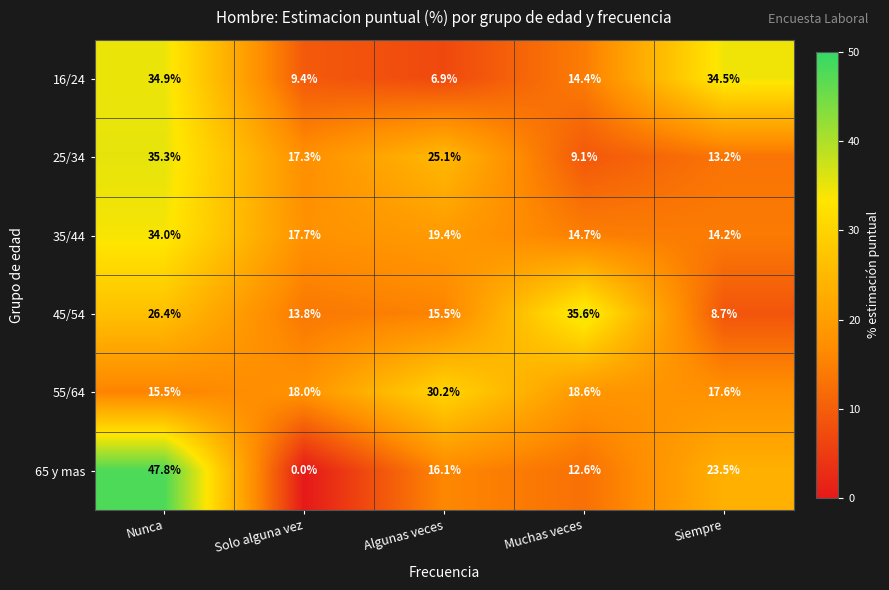

Between Nunca and Solo alguna vez, which series saw the biggest shift?

65 y mas